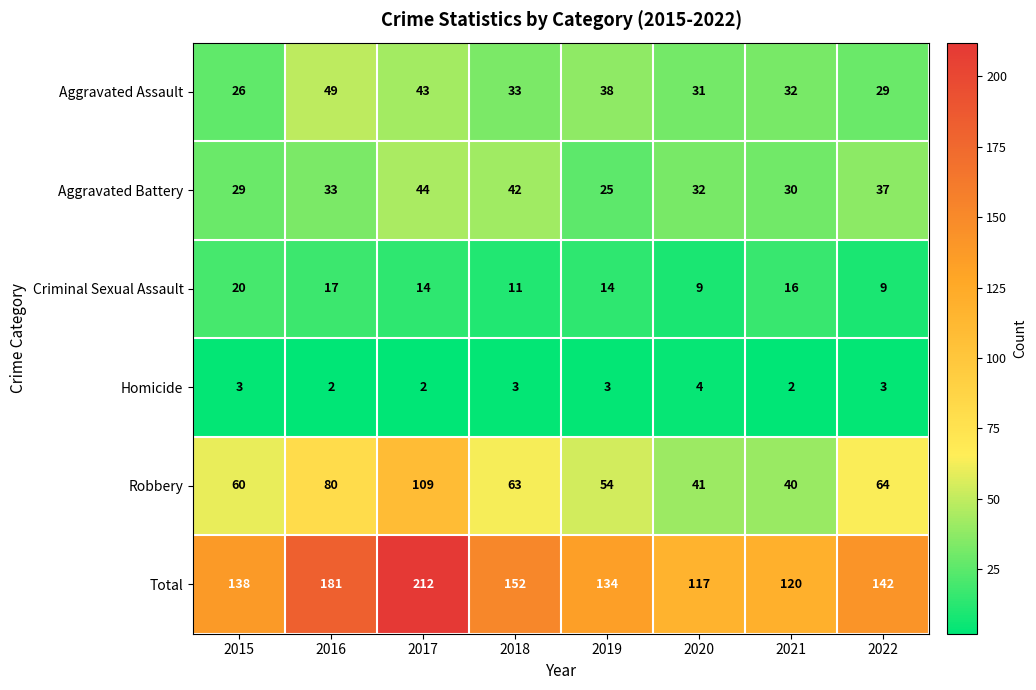

What is the difference between the second highest and minimum values in the Aggravated Battery series?

17